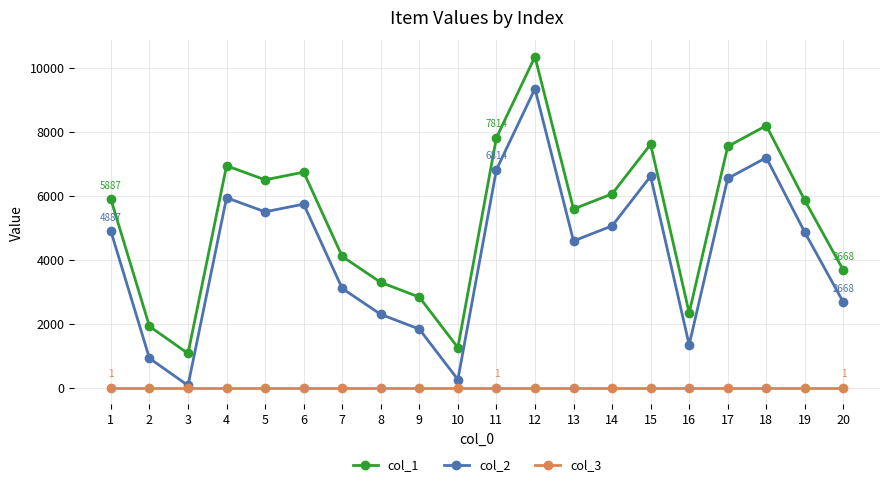

The col_2 series shows 408 at 2. True or false?

False